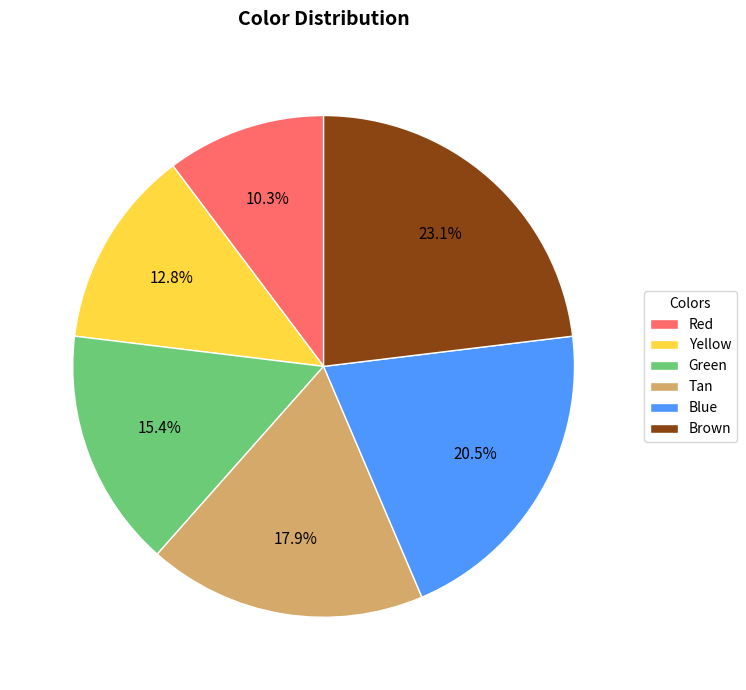

Which has a higher value, Yellow or Blue?

Blue